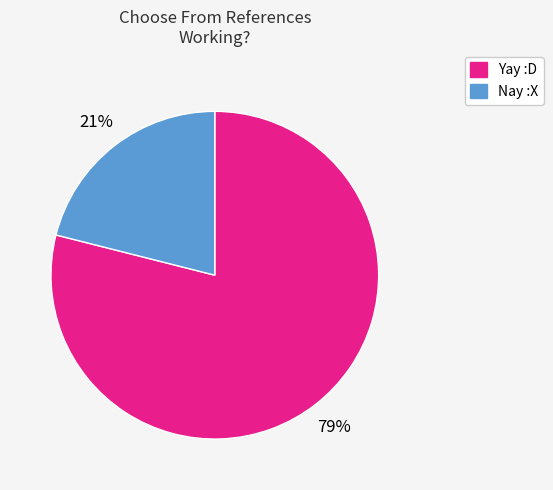

Approximately how many times larger is the value at Nay :X compared to Yay :D?

0.3